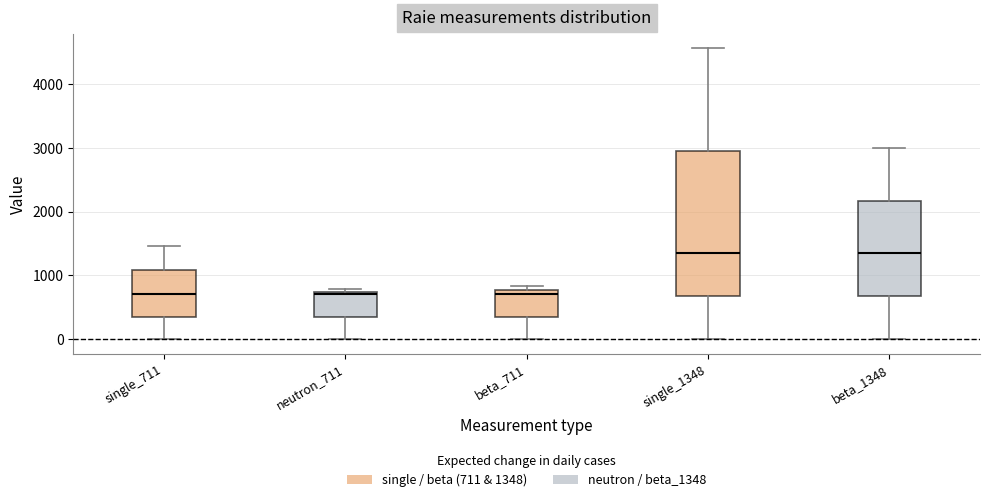

Comparing the boxes themselves (not the whiskers), which one is the tallest?

single_1348